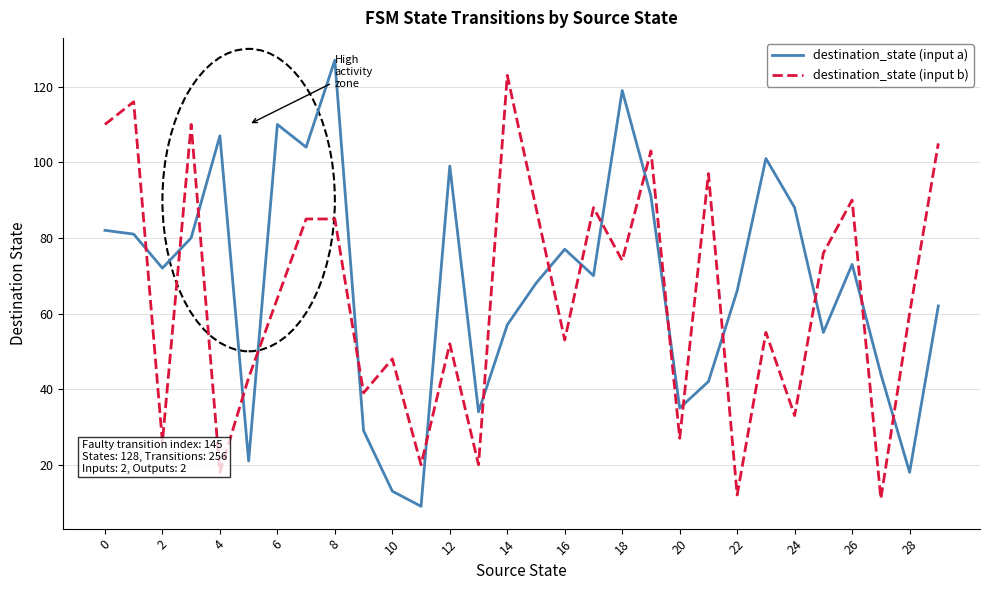

True or false: destination_state (input b) has more than 2 points higher than both neighbors.

True